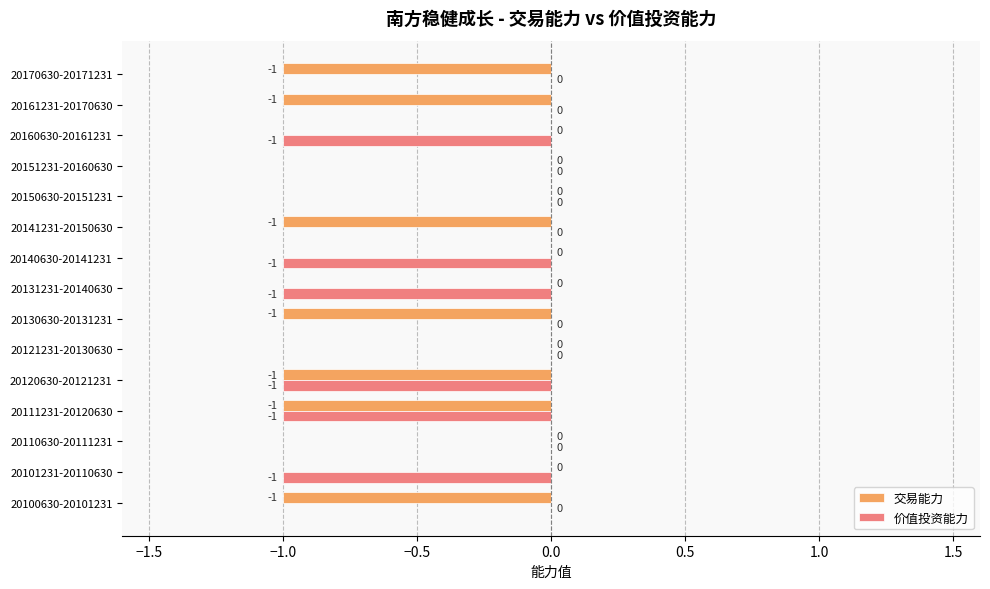

What is the sum of all 价值投资能力 values?

-6